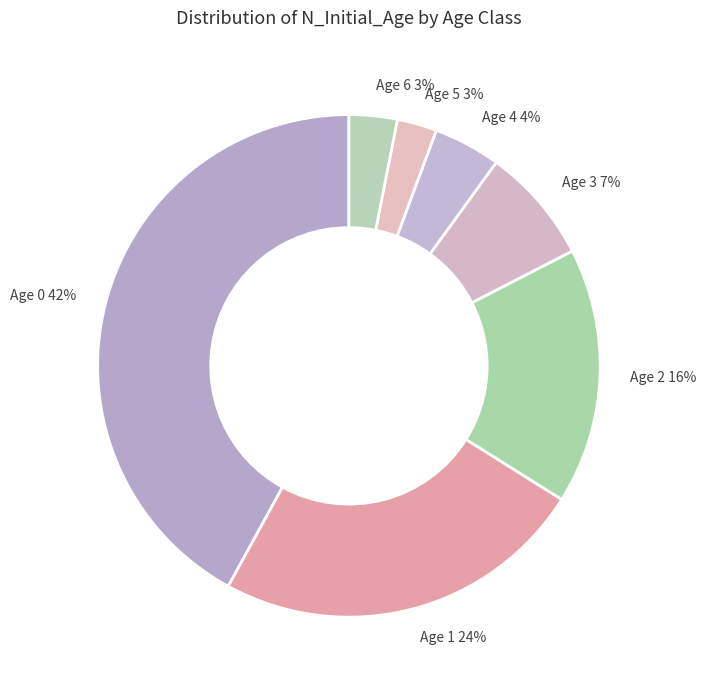

To the nearest percent, what is the average slice percentage?

14%